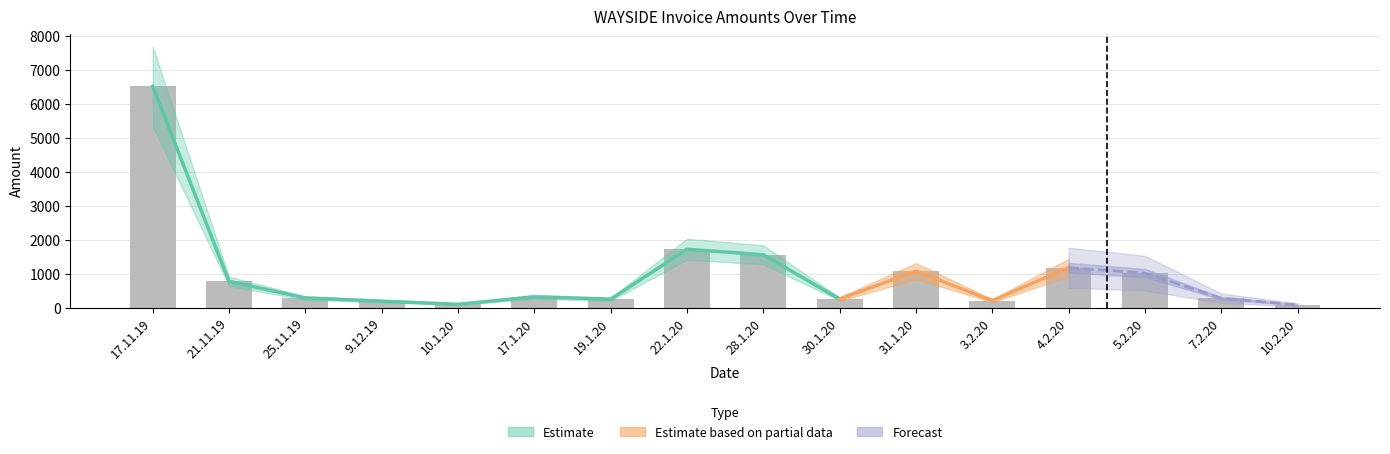

Read the value at 30.1.20.

257.0